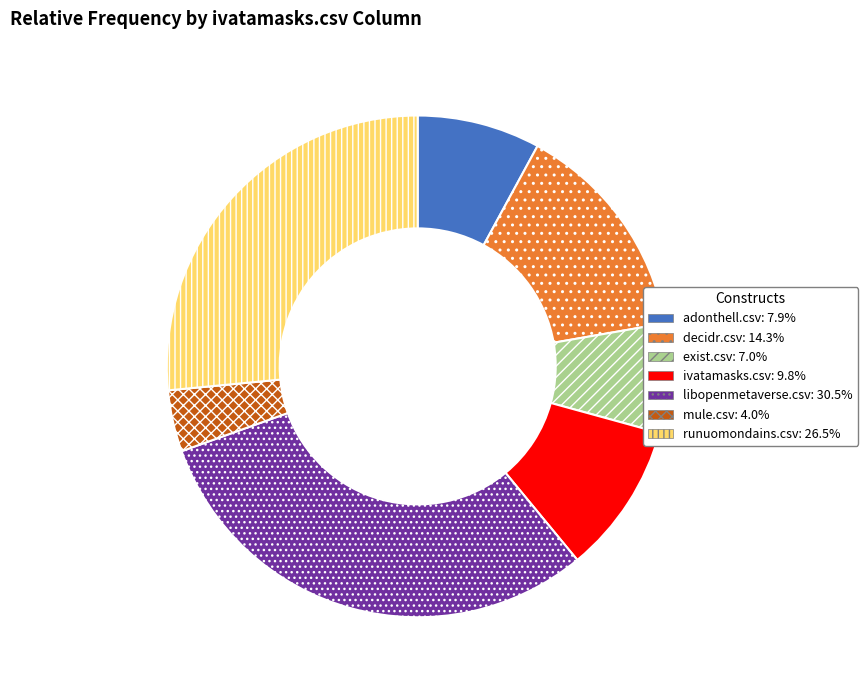

Which category has the smallest portion of the pie?

mule.csv